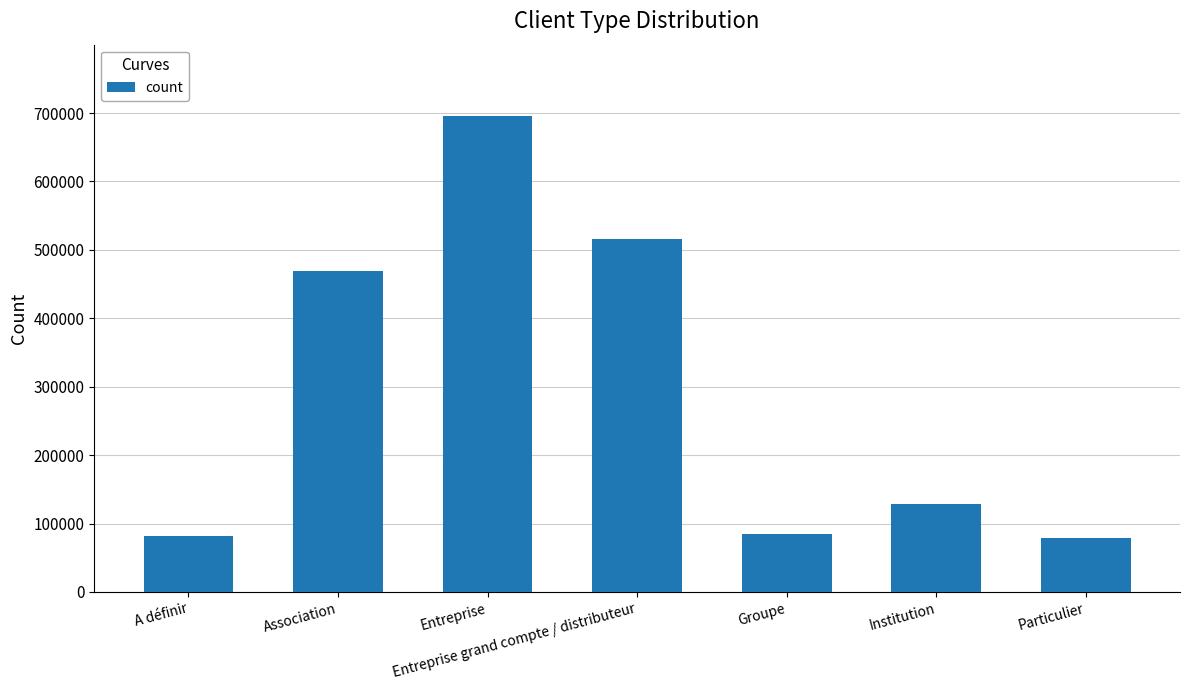

Which label corresponds to the largest value in the chart?

Entreprise